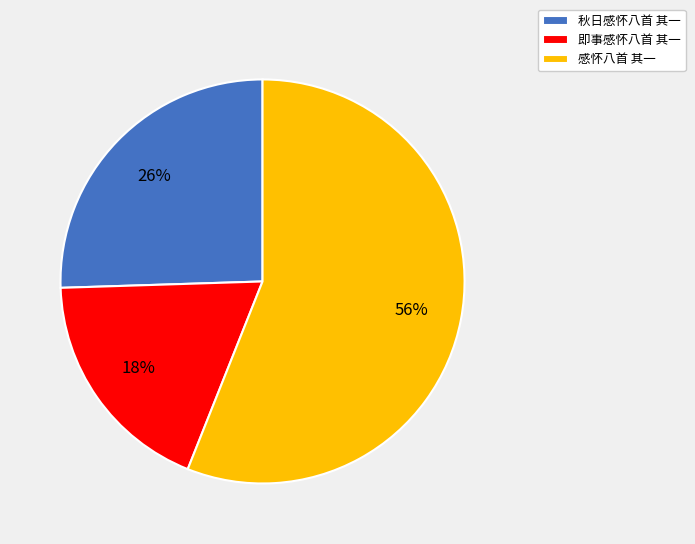

To the nearest percent, what is the average slice percentage?

33%